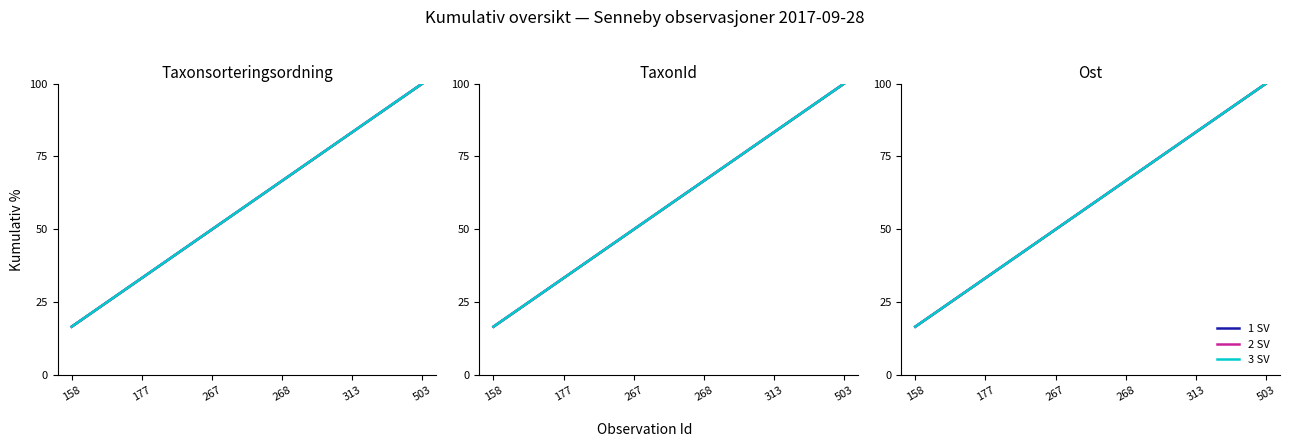

Where does the 3 SV series first go above 66?

268